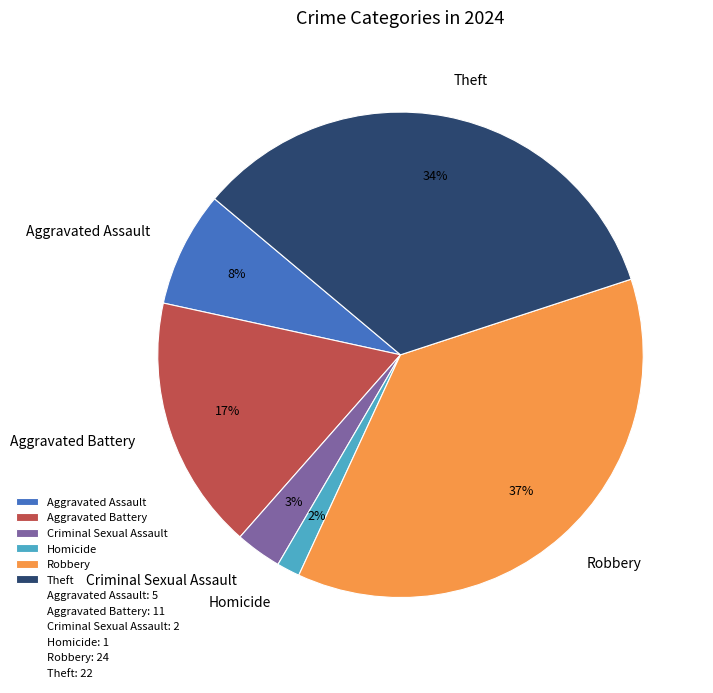

Is there any slice that represents more than half of the pie?

No